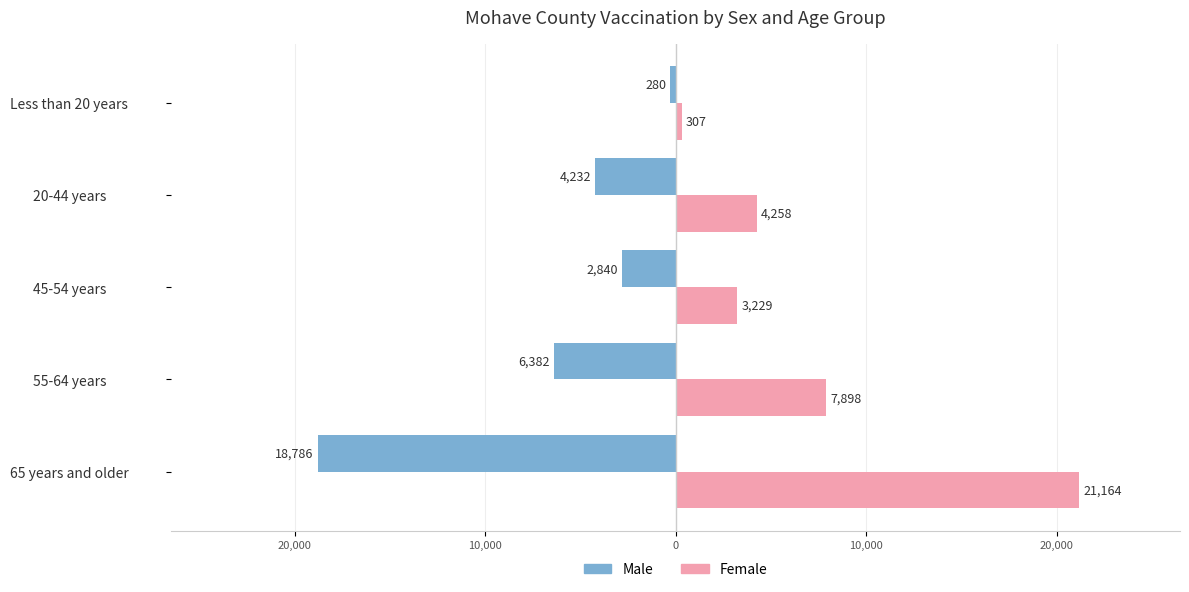

What is the minimum value for Female?

307